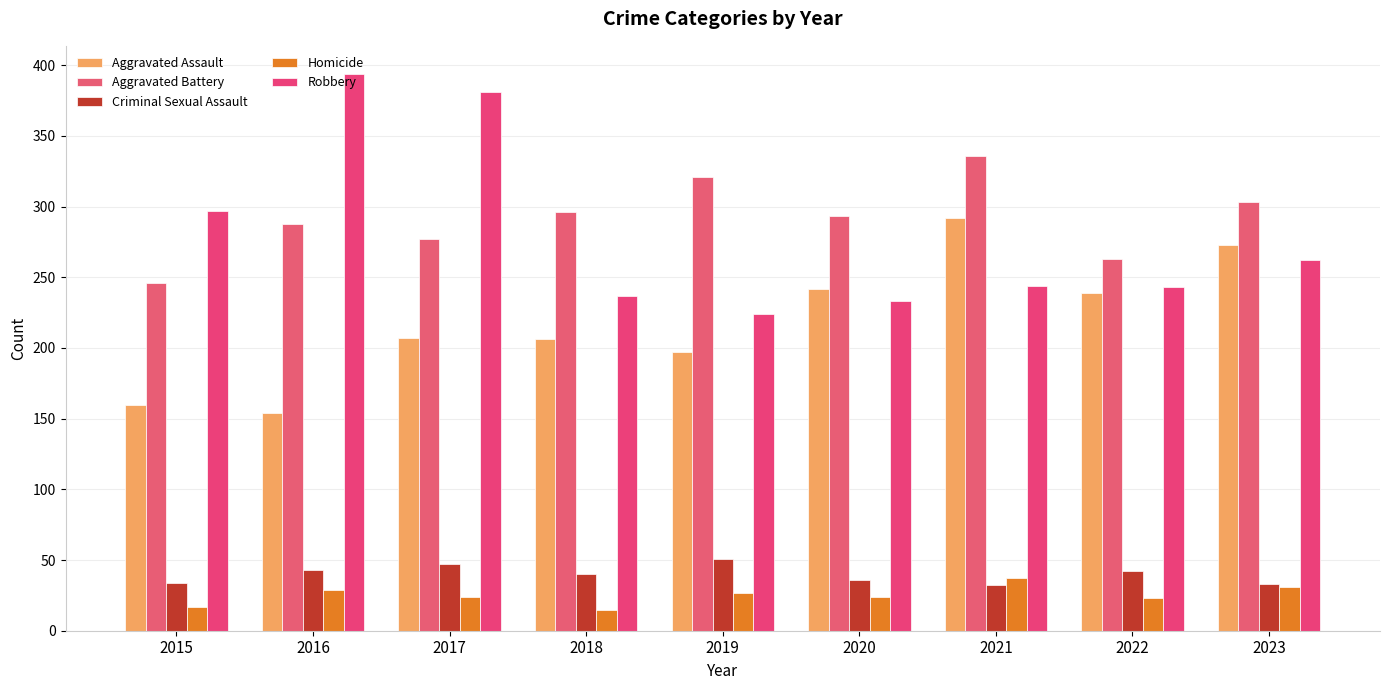

Which has a higher value, 2020 or 2021?

2021